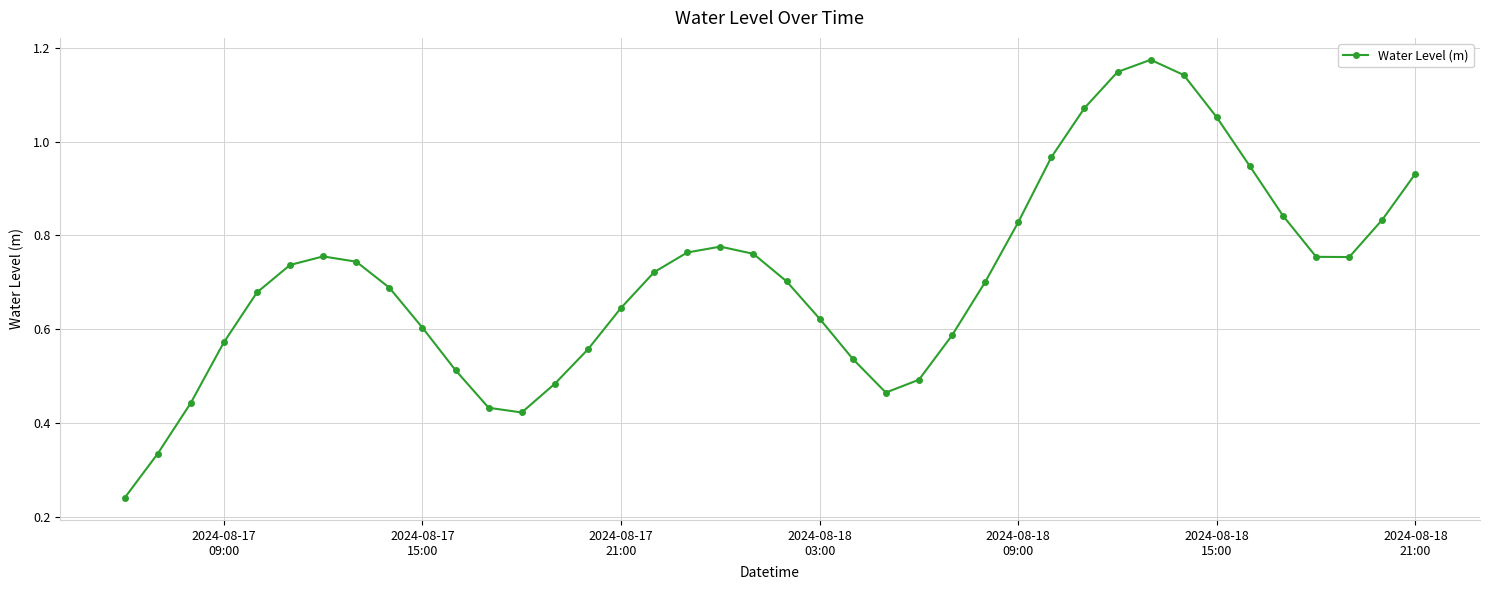

What is the sum of all values?

28.4